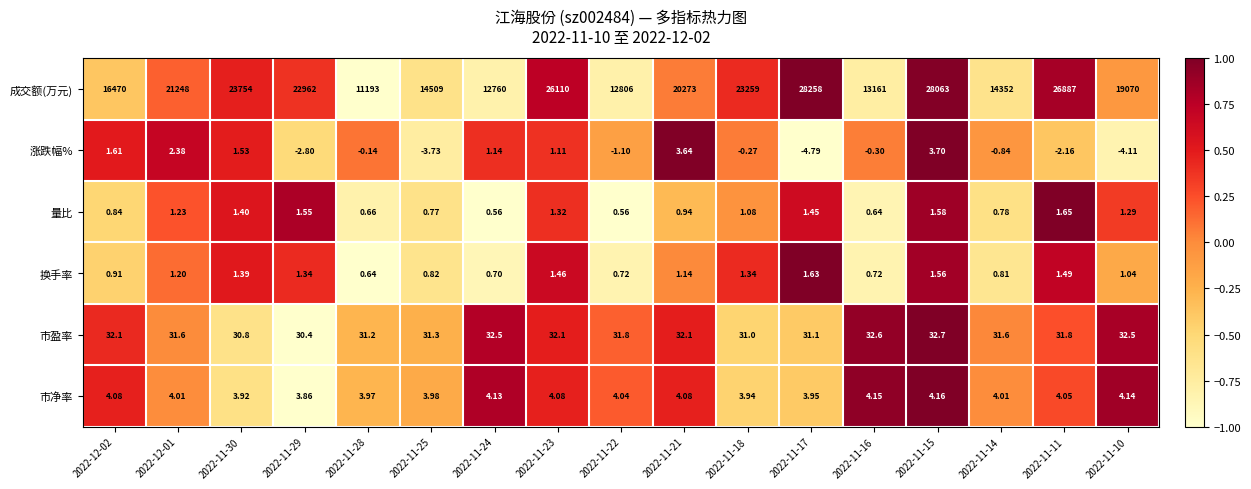

At 2022-11-16, list the series in order from largest to smallest.

成交额(万元), 市盈率, 市净率, 换手率, 量比, 涨跌幅%